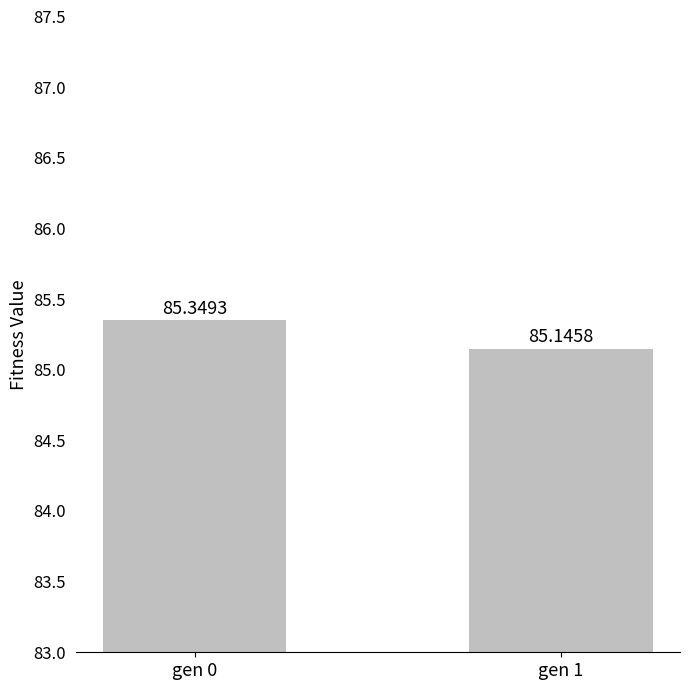

Rank the categories by value from highest to lowest.

gen 0, gen 1